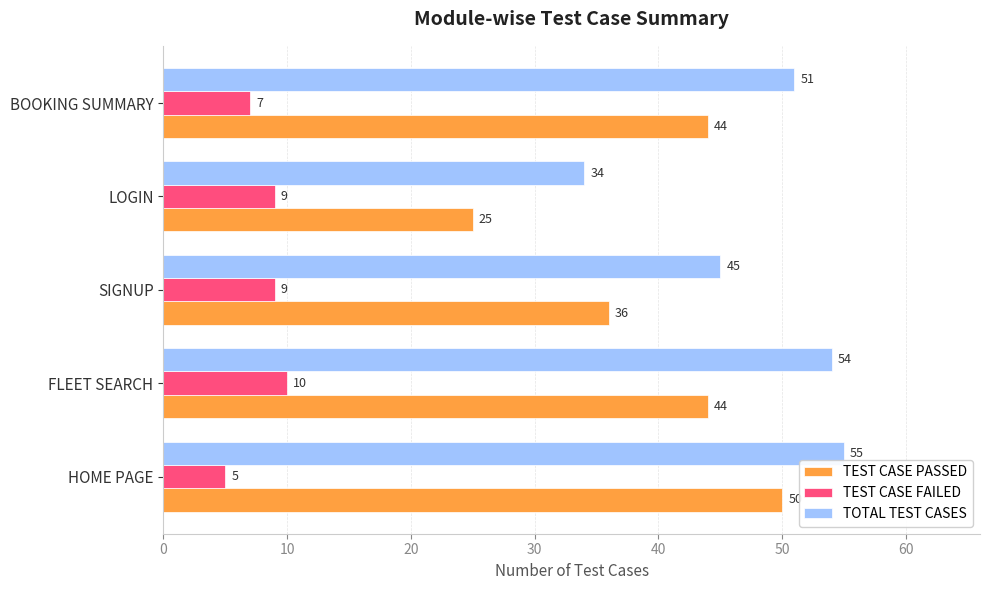

Between FLEET SEARCH and LOGIN, which series saw the biggest shift?

TOTAL TEST CASES